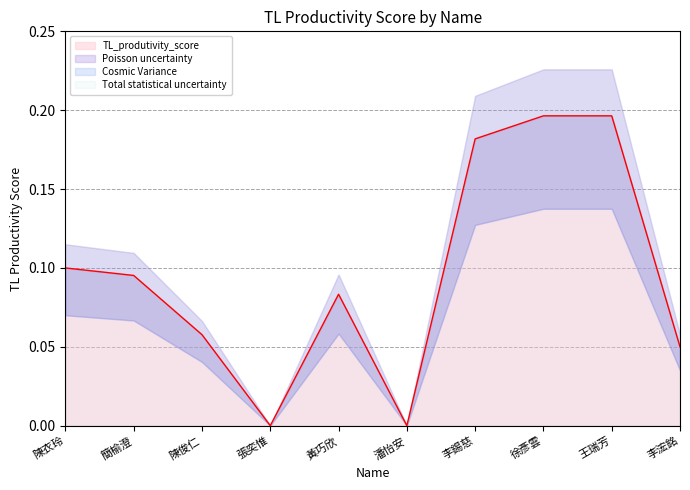

Does the chart display data point markers on the line(s)?

No